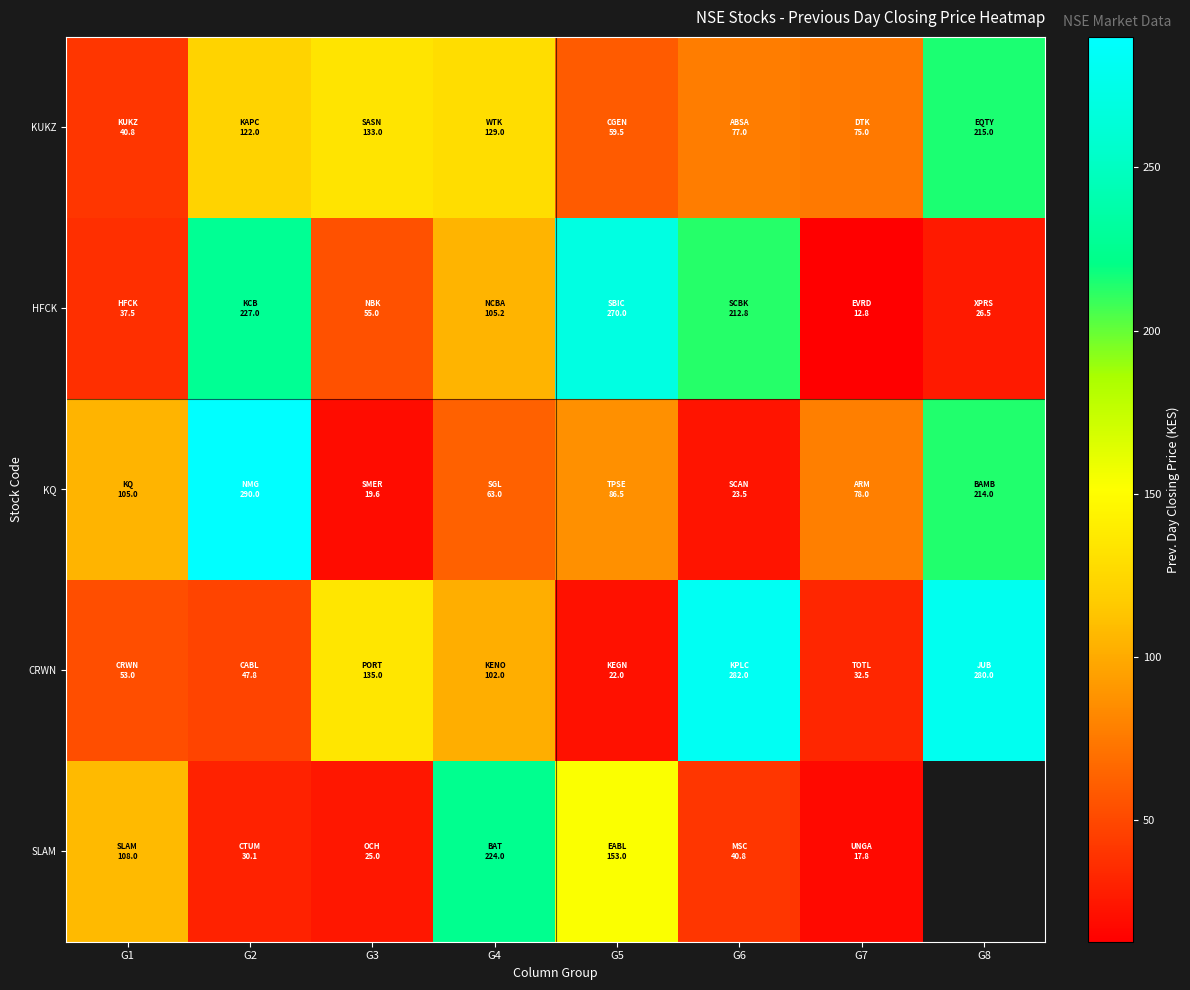

Is it true that SLAM equals 25.0 at G3?

True